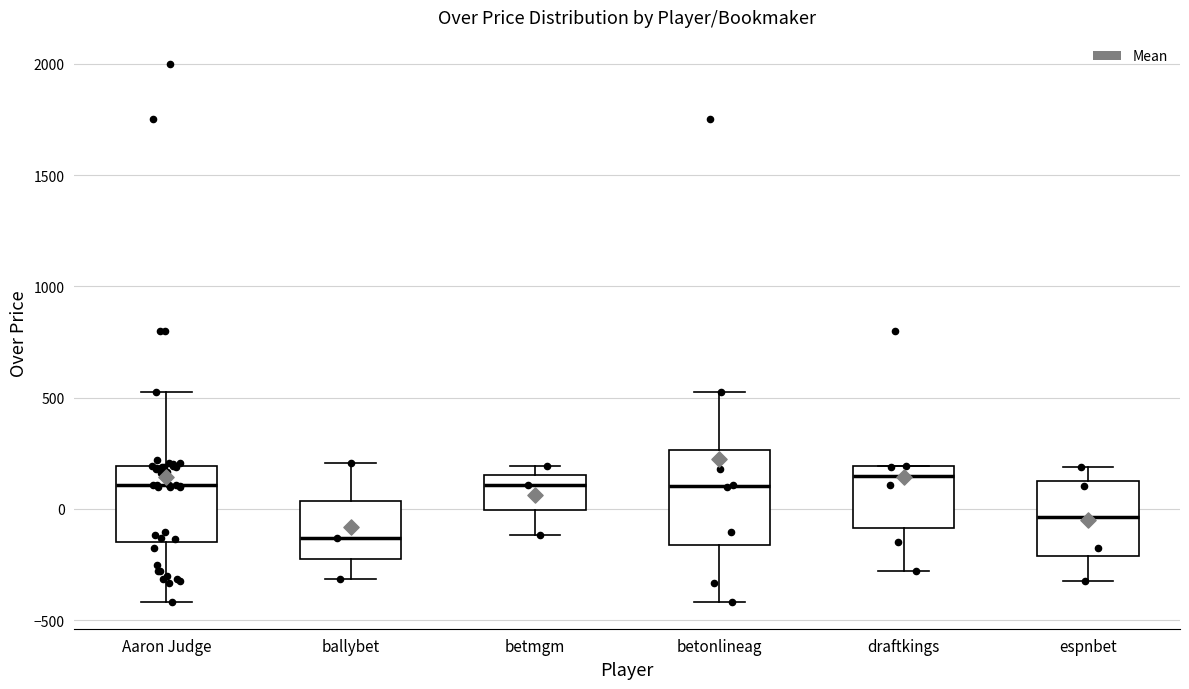

Where does the lower whisker of the box for espnbet end on the y-axis? The values are not printed on the chart, so give them approximately, as read against the axis.

-300